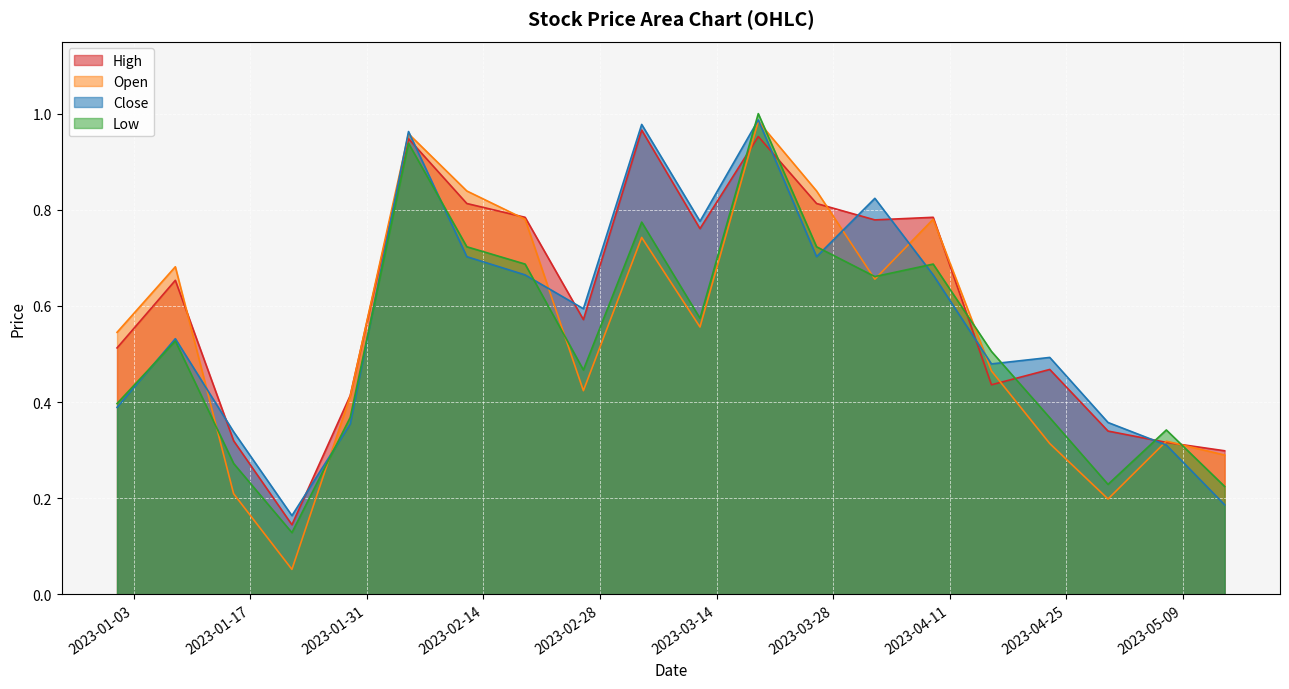

At which category does the chart reach its peak across all series?

2023-03-19